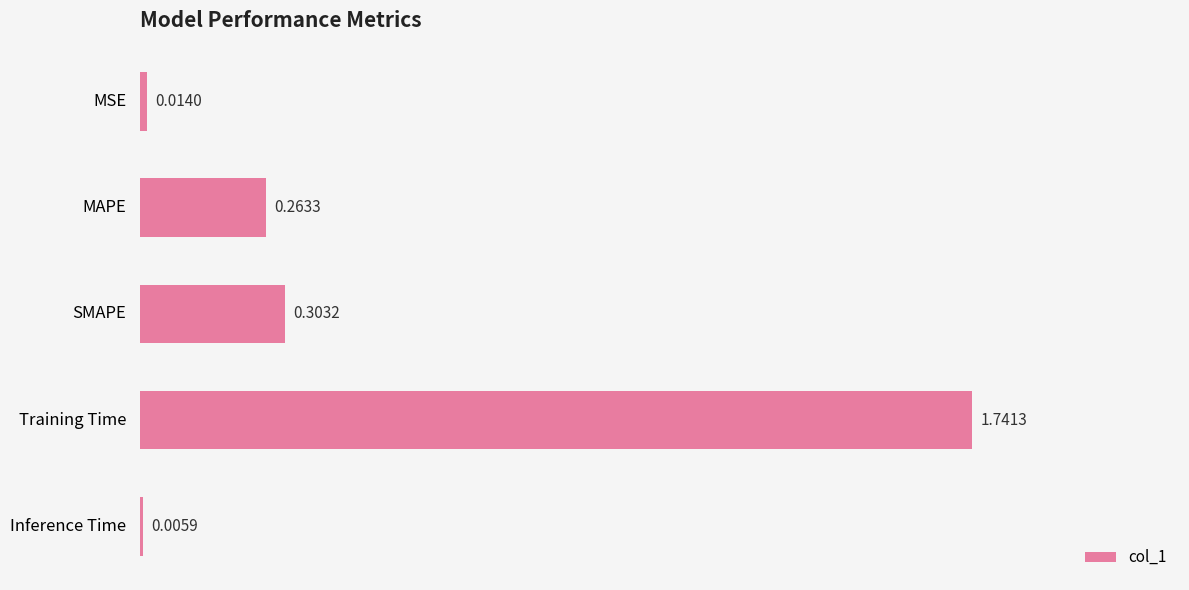

Which category has the highest value across all series?

Training Time